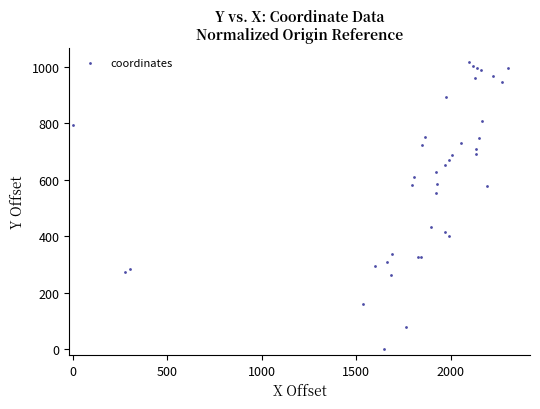

What Y value in the scatter plot is closest to 508?

552.7